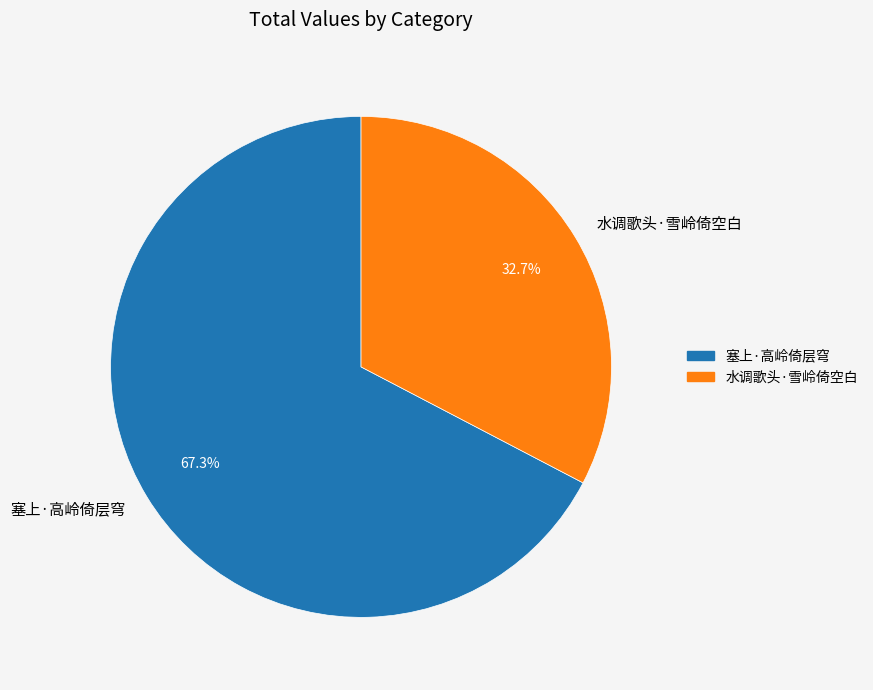

What is the majority slice?

塞上·高岭倚层穹